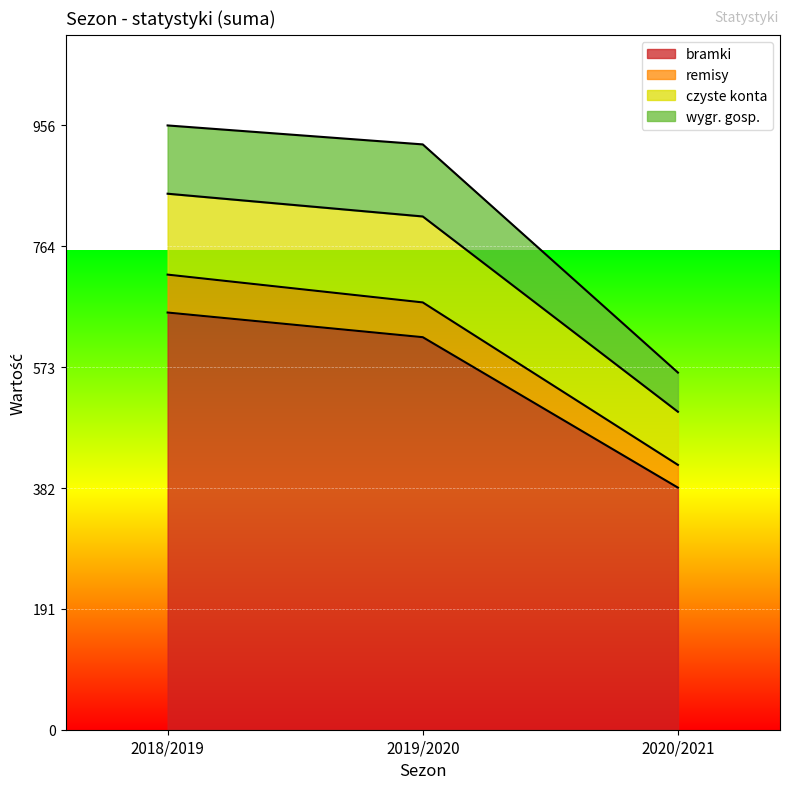

What is the label of the 1st point from the right?

2020/2021